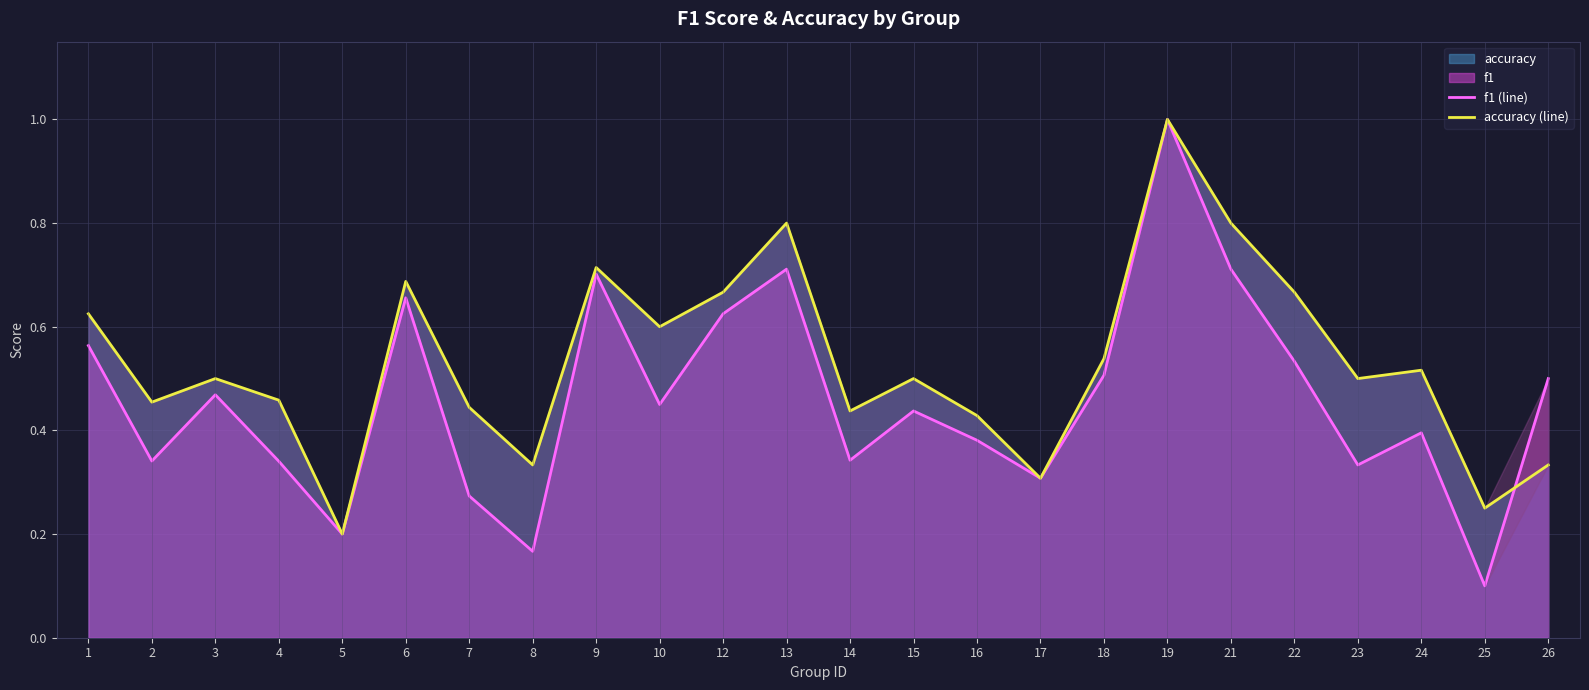

Is it true that f1 (line) equals 0.1 at 12?

False